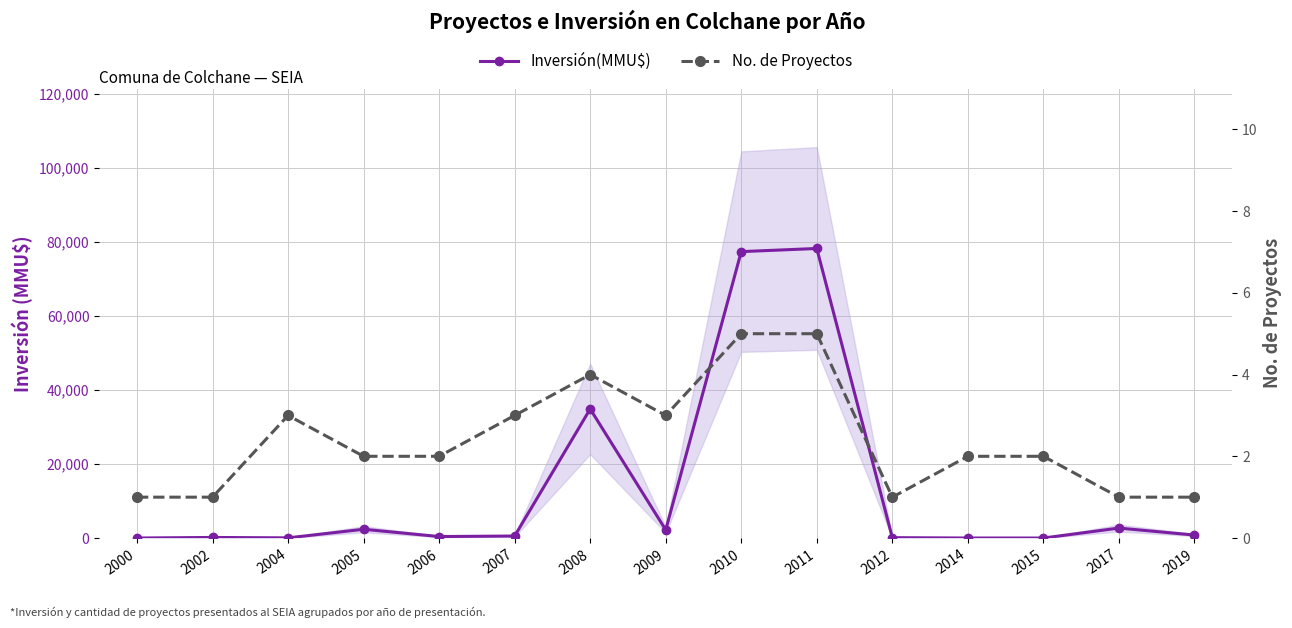

Which series has the largest total across all categories?

Inversión(MMU$)